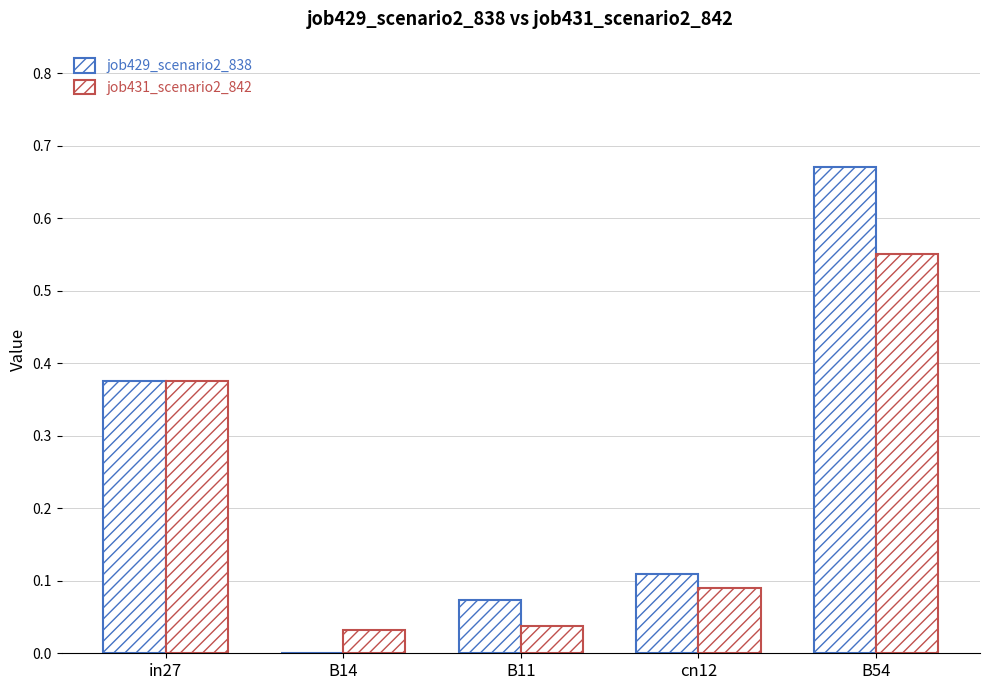

How many data points in job429_scenario2_838 are above 0?

4